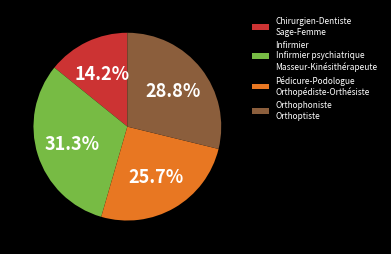

Is the sum of Orthophoniste Orthoptiste and Infirmier Infirmier psychiatrique Masseur-Kinésithérapeute greater than half?

Yes